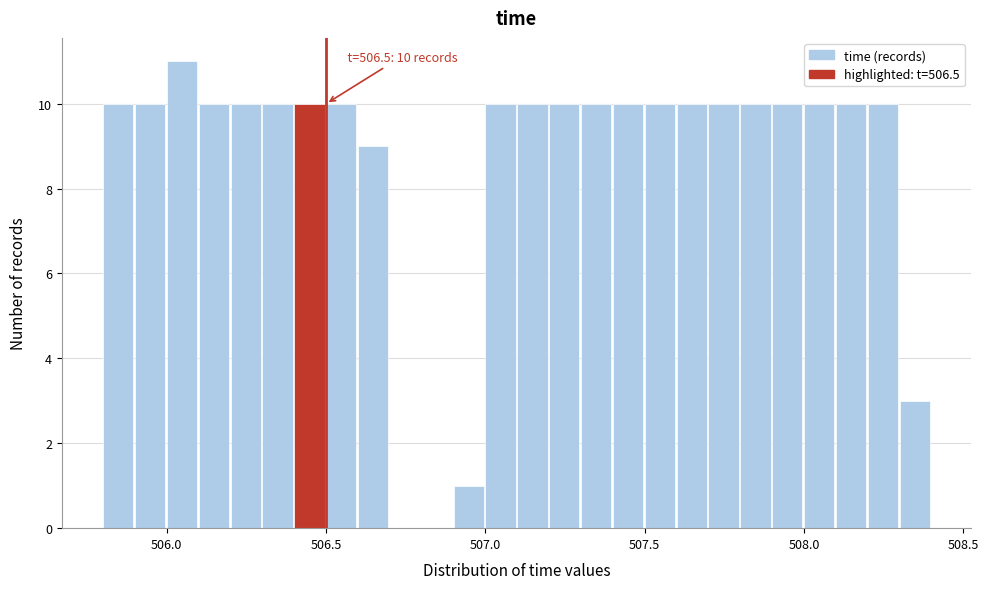

Read against the x-axis, roughly where is the centre of the tallest bar?

506.05